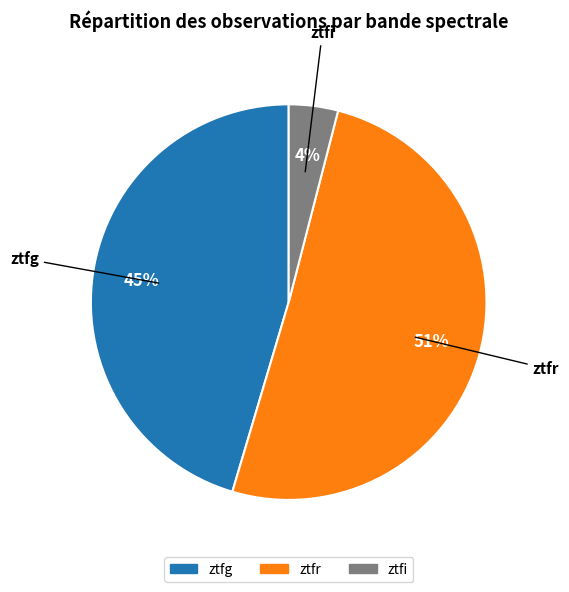

How many slices are in this pie chart?

3